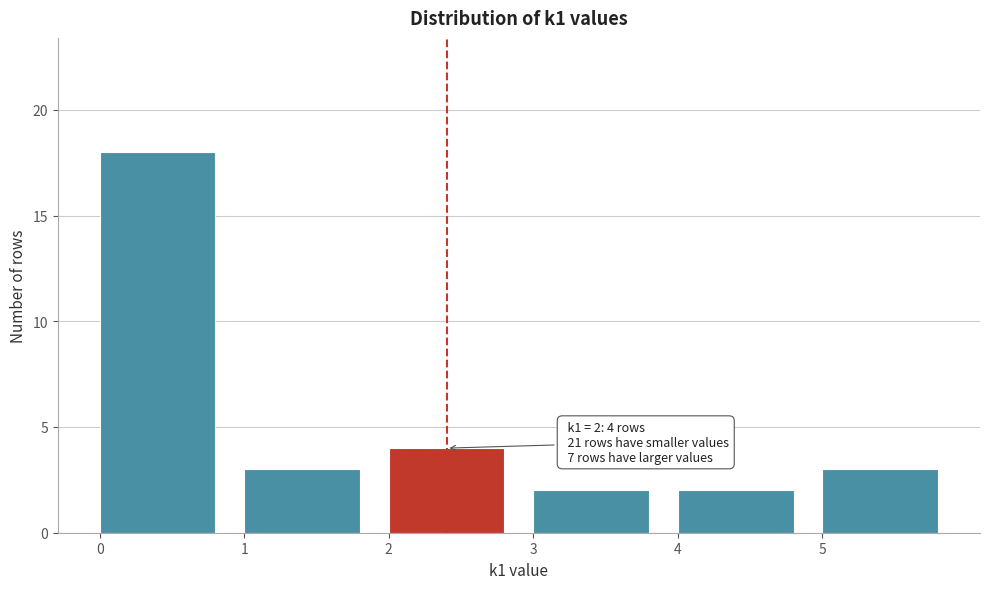

Which range on the x-axis has the tallest bar?

0 to 1